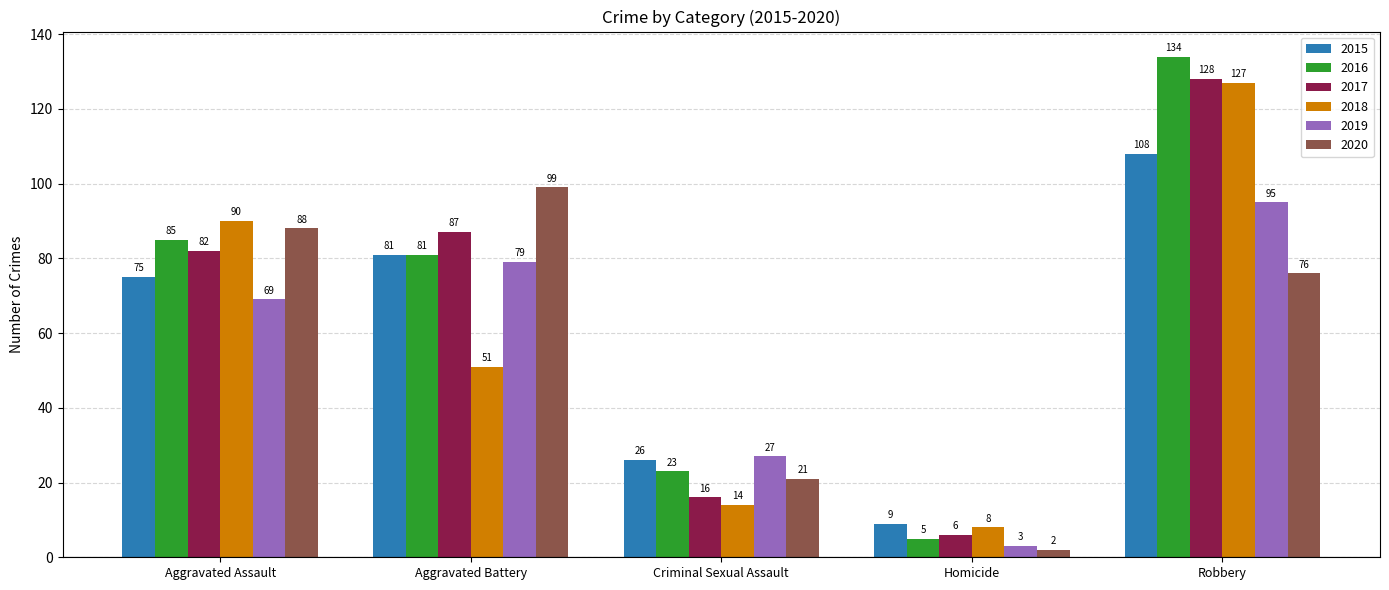

Reading right to left, extract all data points from this chart.

2015: Robbery=108	Homicide=9	Criminal Sexual Assault=26	Aggravated Battery=81	Aggravated Assault=75
2016: Robbery=134	Homicide=5	Criminal Sexual Assault=23	Aggravated Battery=81	Aggravated Assault=85
2017: Robbery=128	Homicide=6	Criminal Sexual Assault=16	Aggravated Battery=87	Aggravated Assault=82
2018: Robbery=127	Homicide=8	Criminal Sexual Assault=14	Aggravated Battery=51	Aggravated Assault=90
2019: Robbery=95	Homicide=3	Criminal Sexual Assault=27	Aggravated Battery=79	Aggravated Assault=69
2020: Robbery=76	Homicide=2	Criminal Sexual Assault=21	Aggravated Battery=99	Aggravated Assault=88